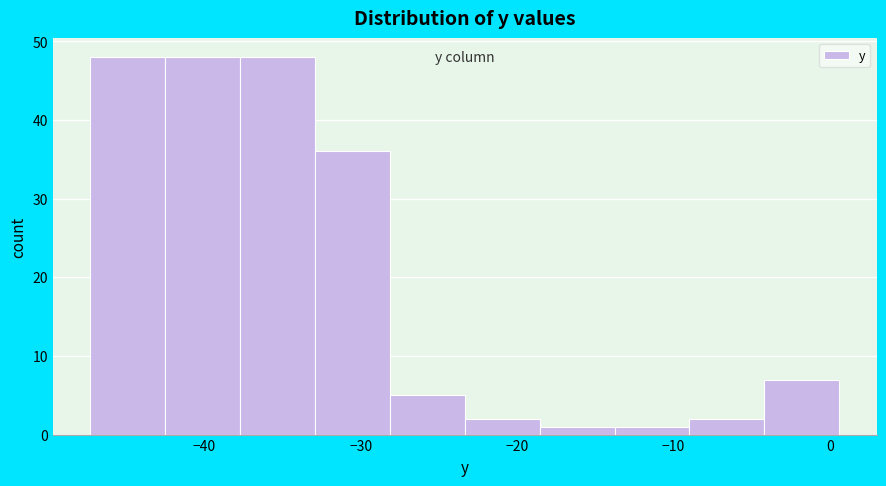

Reading left to right, list every bar in this chart as the range it spans on the x-axis followed by its height. Neither the bar edges nor the heights are printed on the chart, so give them approximately, as read against the axes.

-47 to -43: 48
-43 to -38: 48
-38 to -33: 48
-33 to -28: 36
-28 to -23: 5
-23 to -19: 2
-19 to -14: 1
-14 to -9: 1
-9 to -4: 2
-4 to 1: 7